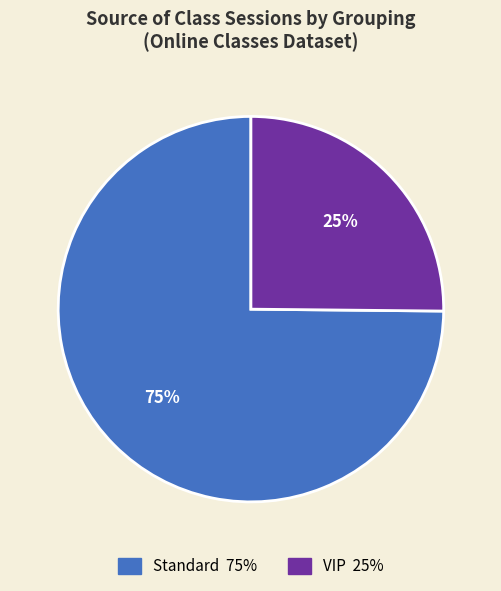

Which category accounts for the majority?

Standard